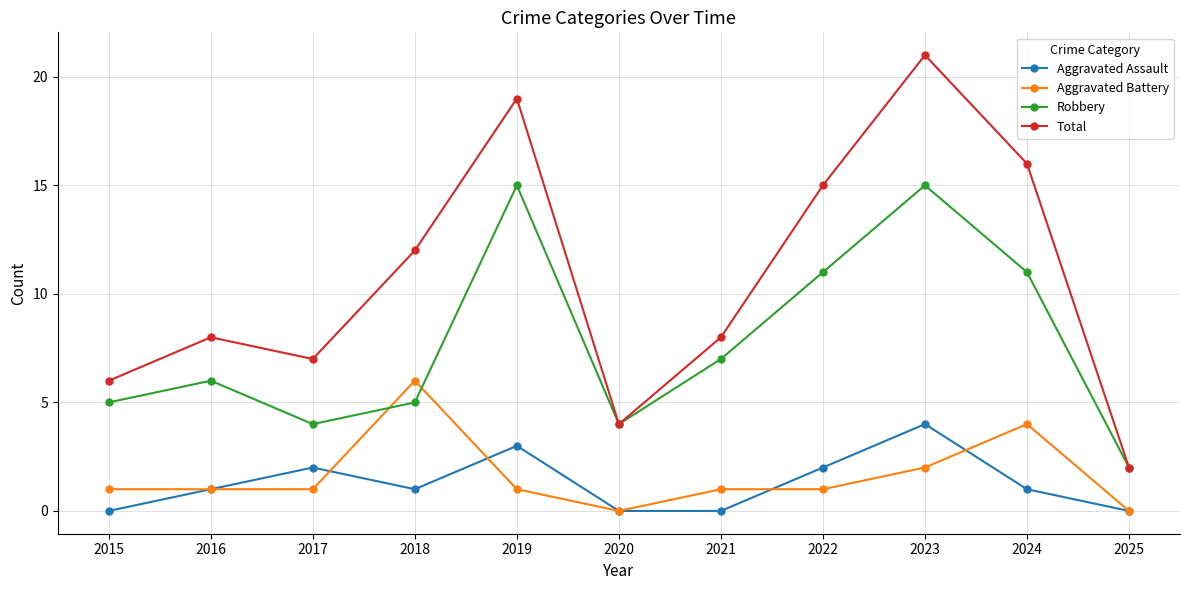

True or false: Aggravated Assault and Total intersect in this chart.

False